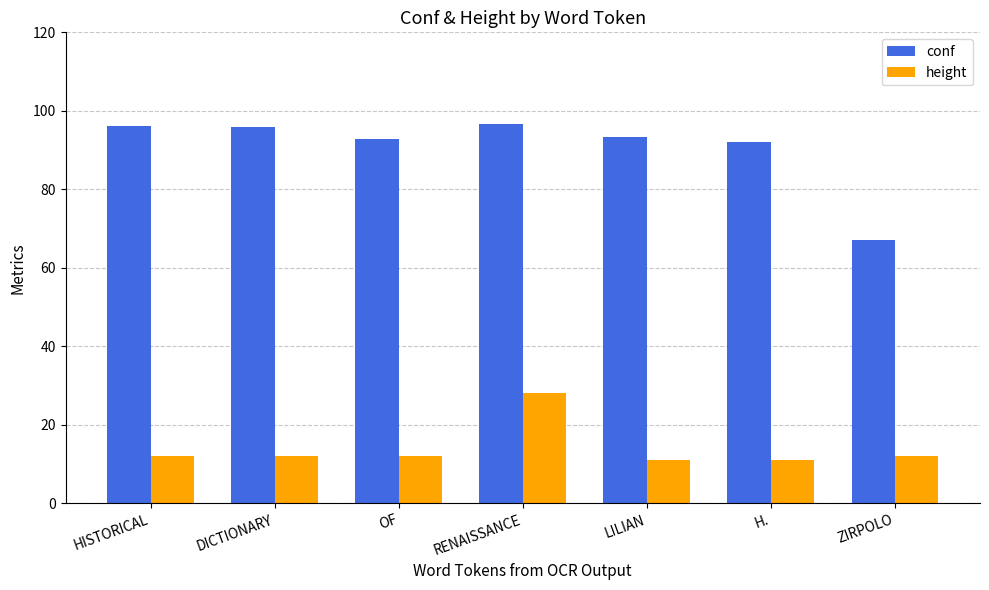

At which label does conf first exceed 93?

HISTORICAL